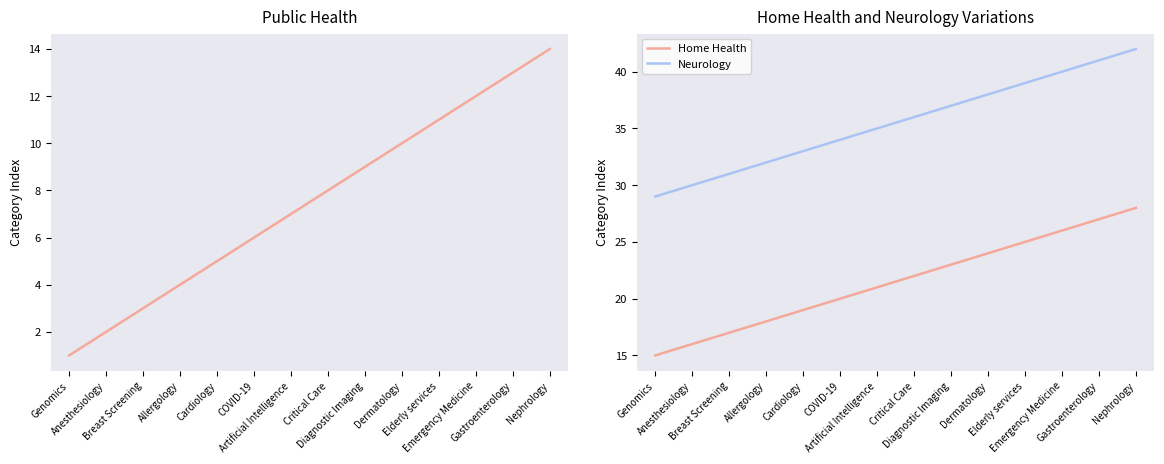

True or false: Public Health and Home Health intersect in this chart.

False